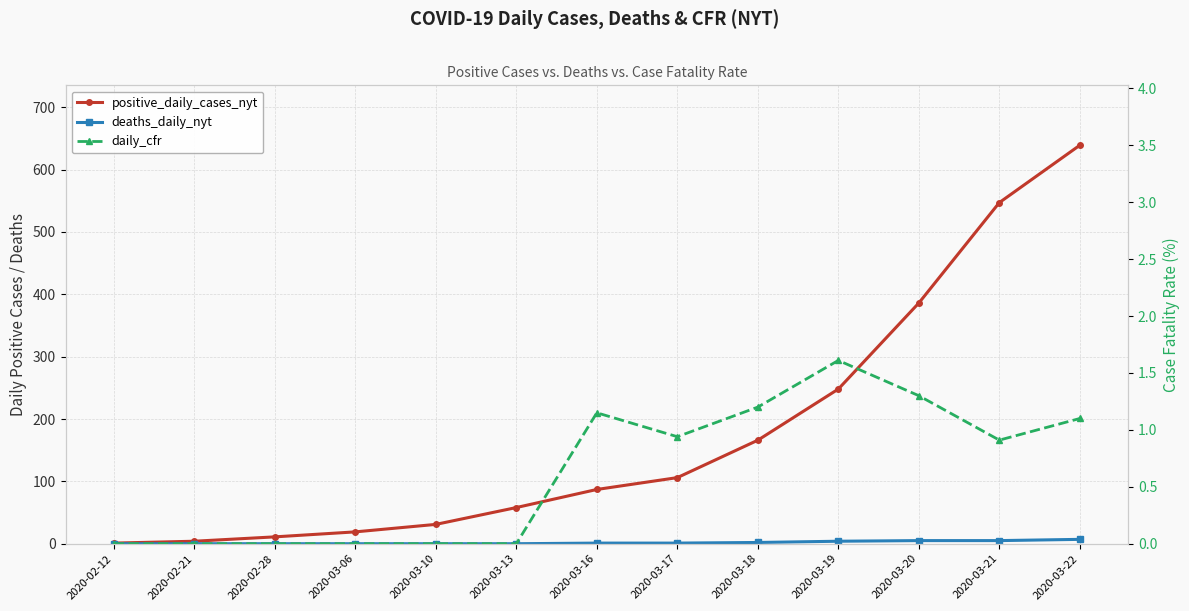

Does the chart have visible grid lines?

Yes